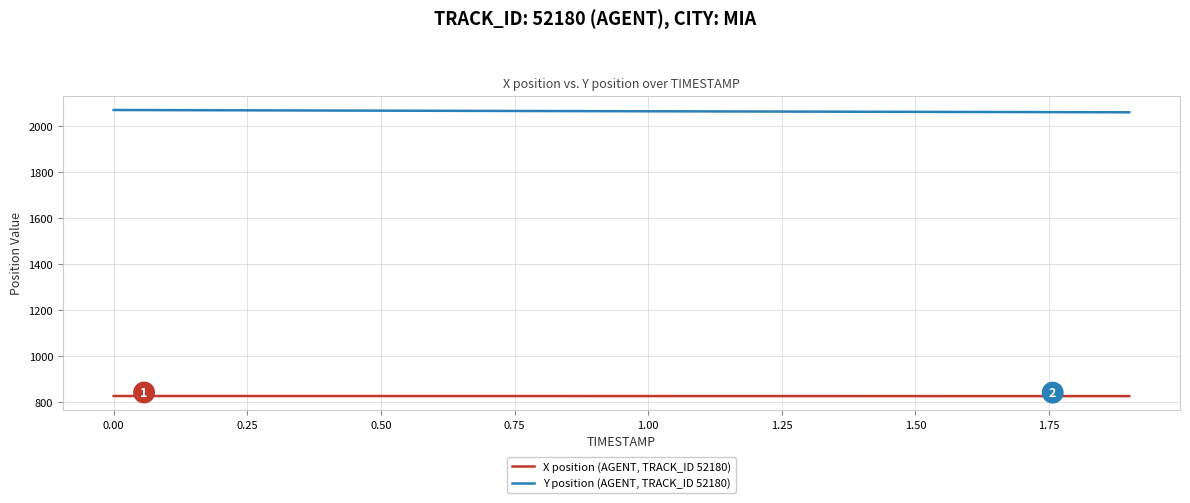

True or false: X position (AGENT, TRACK_ID 52180) and Y position (AGENT, TRACK_ID 52180) intersect in this chart.

False